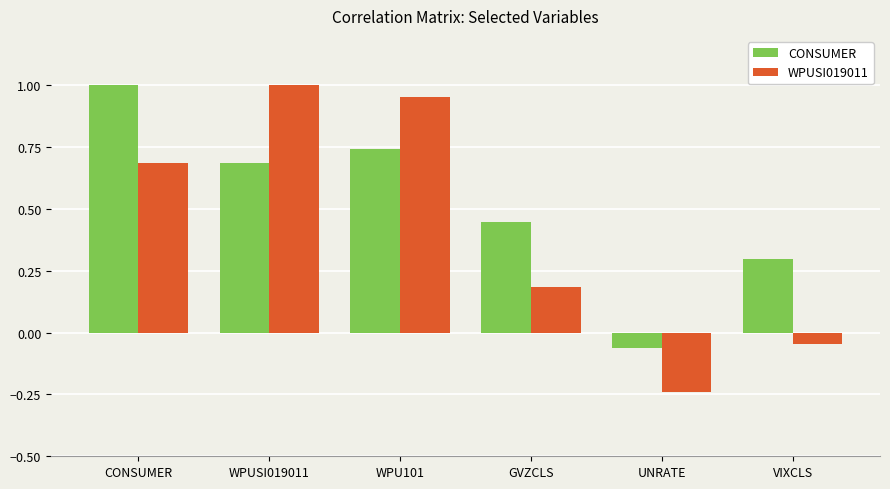

Rank the series at UNRATE from highest to lowest value.

CONSUMER, WPUSI019011